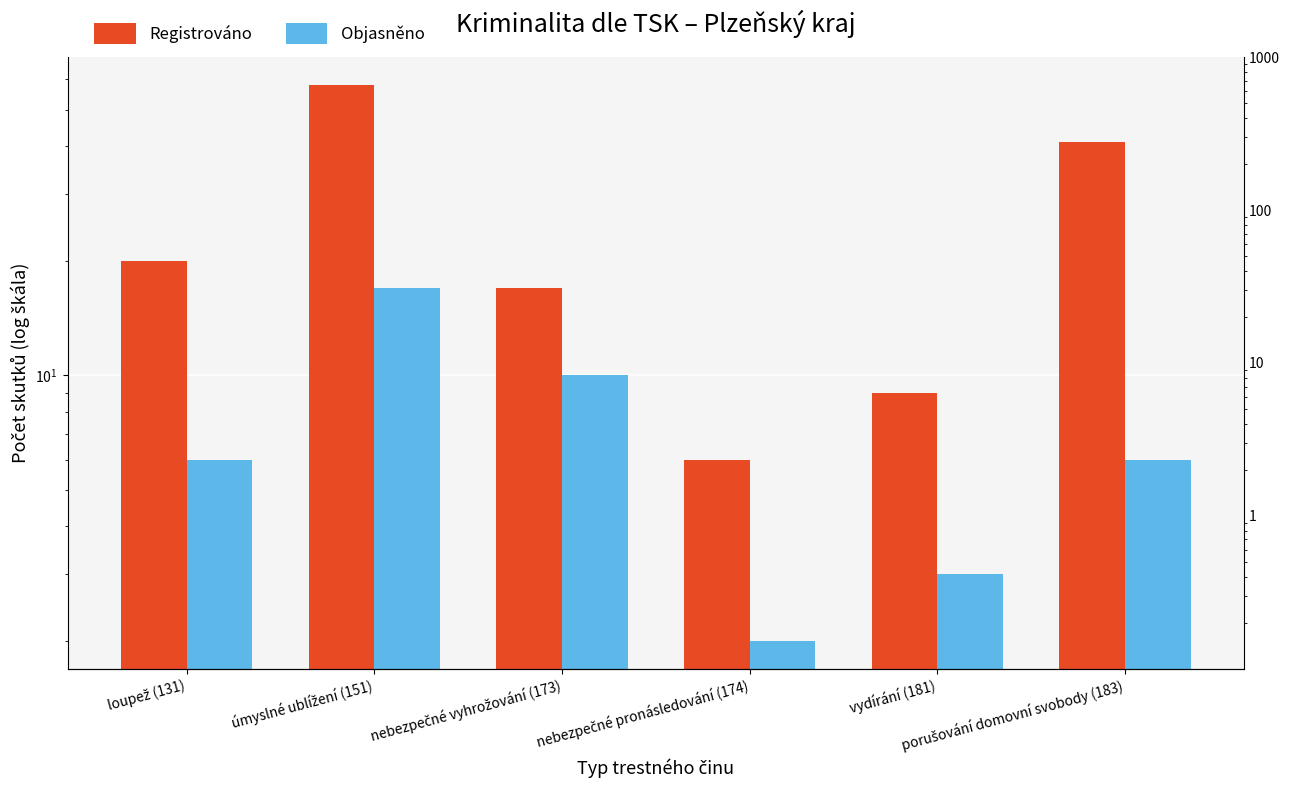

How many values in the Objasněno series exceed 6?

2